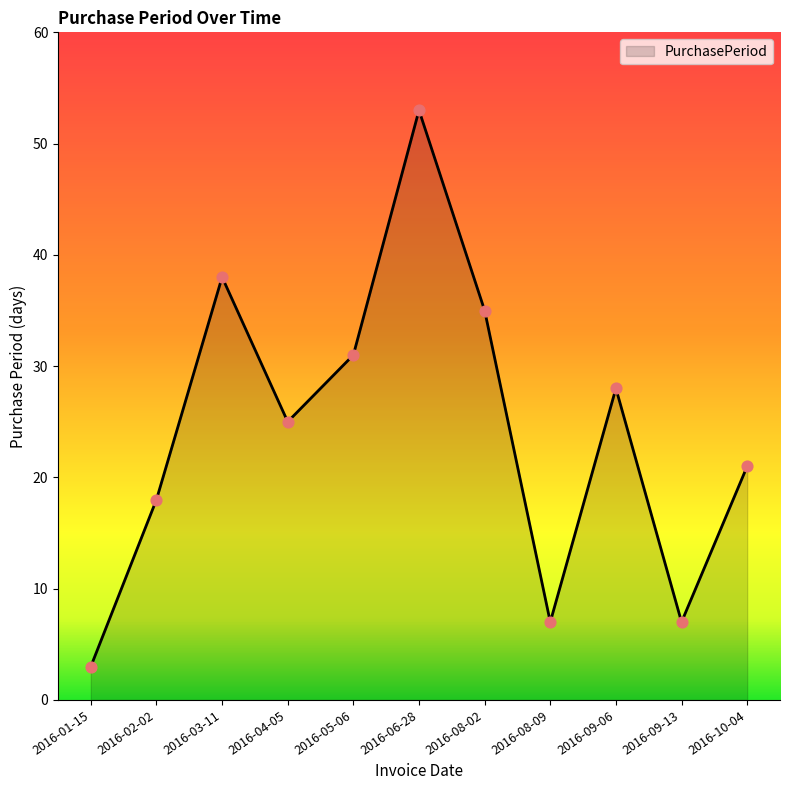

What is the change in value from 2016-01-15 to 2016-10-04?

+18